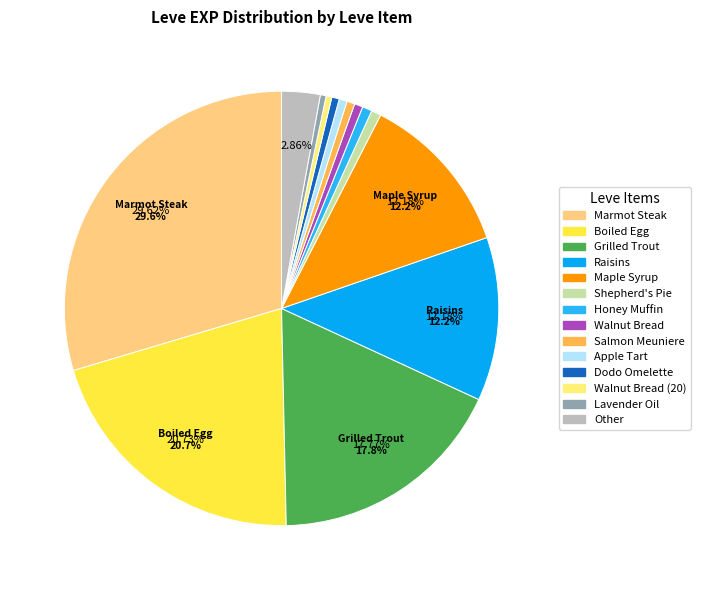

How many slices are in this pie chart?

14